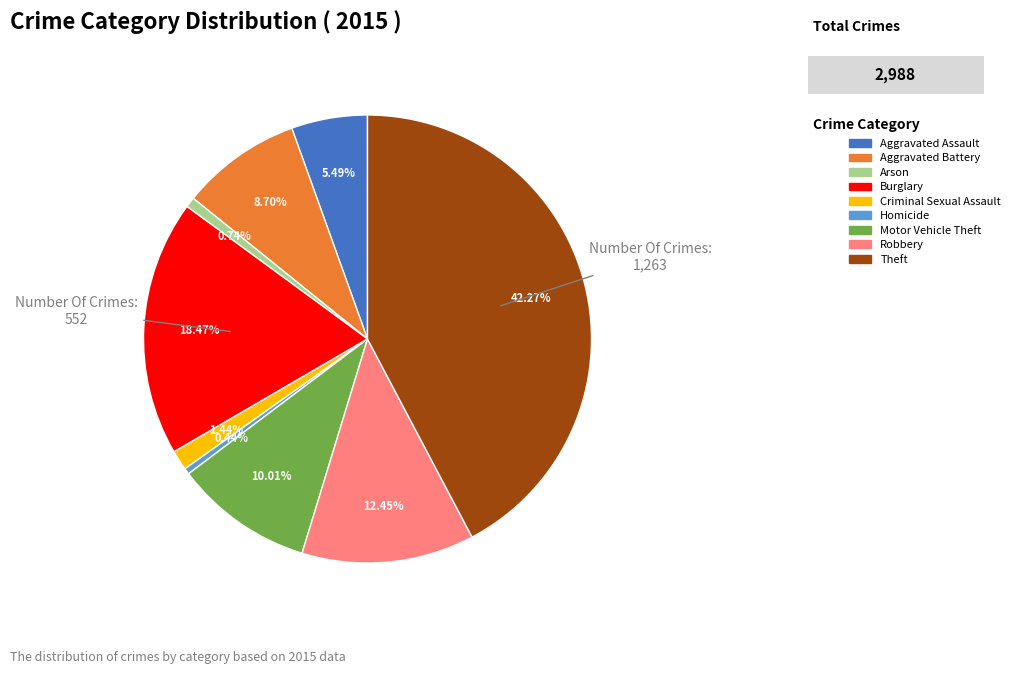

To the nearest percent, what is the average slice percentage?

11%